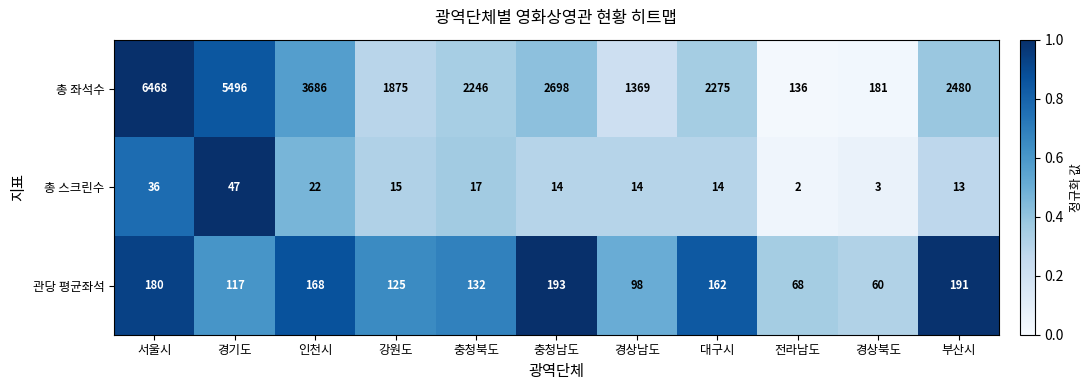

At which category is the sum across all series the highest?

서울시